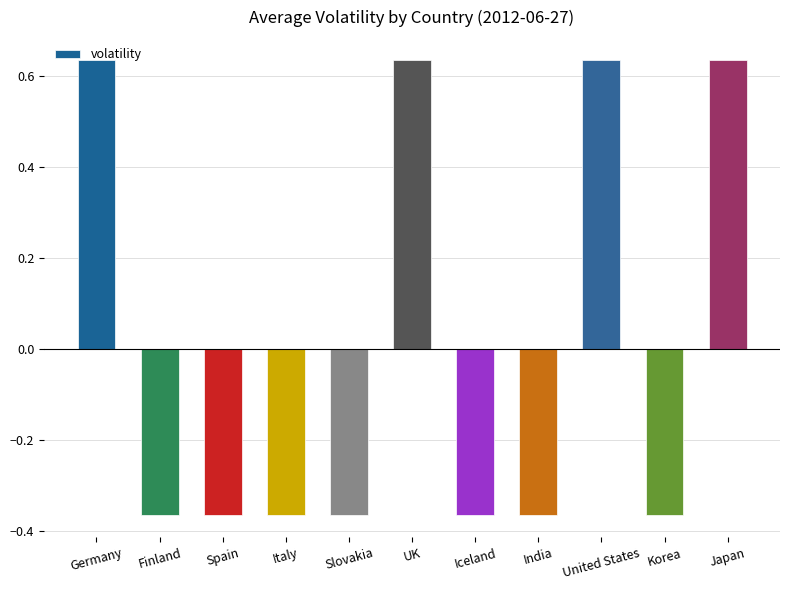

Count the values in the range 0 to 1.

4